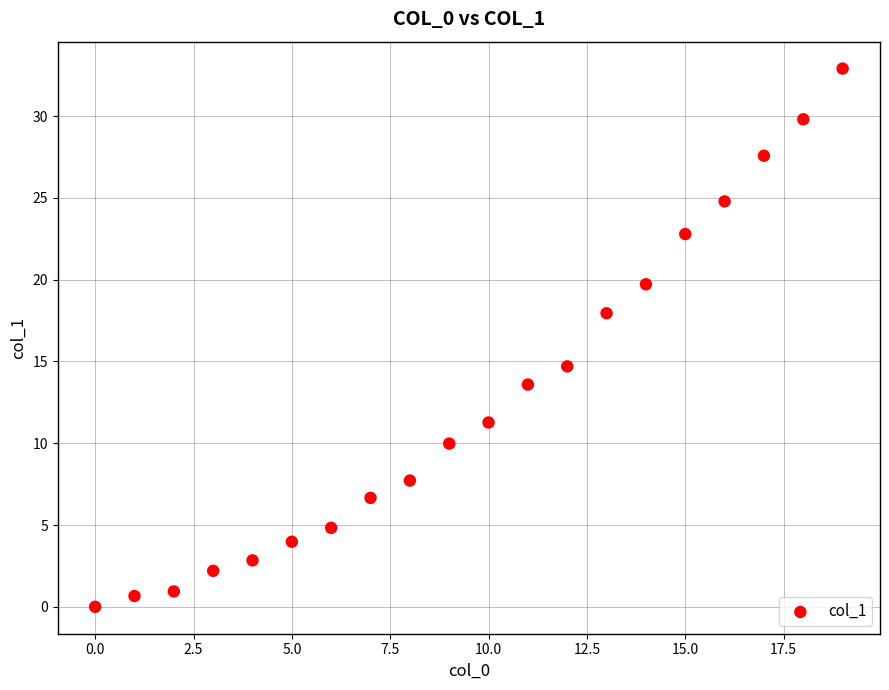

What Y value in the scatter plot is closest to 16?

14.7